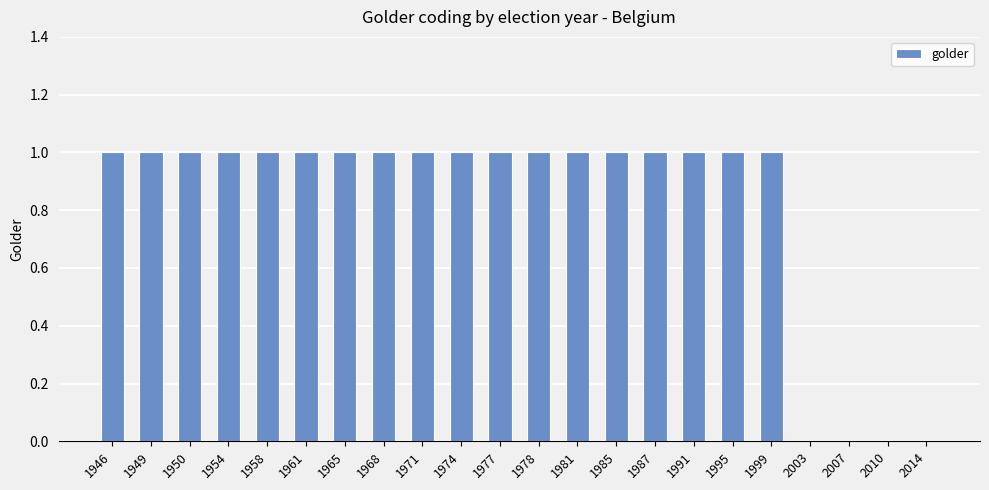

Reading left to right, transcribe all the data shown in this chart.

1	1	1	1	1	1	1	1	1	1	1	1	1	1	1	1	1	1	0	0	0	0